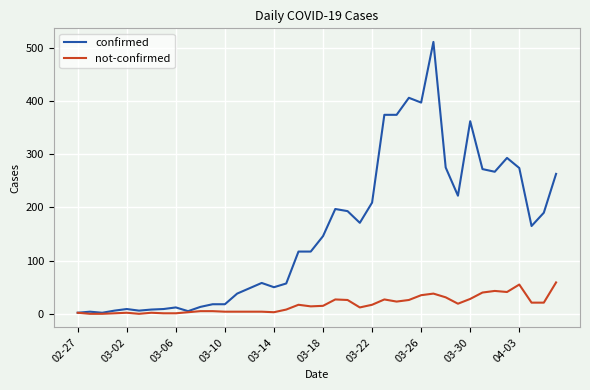

Which series has the largest total across all categories?

confirmed